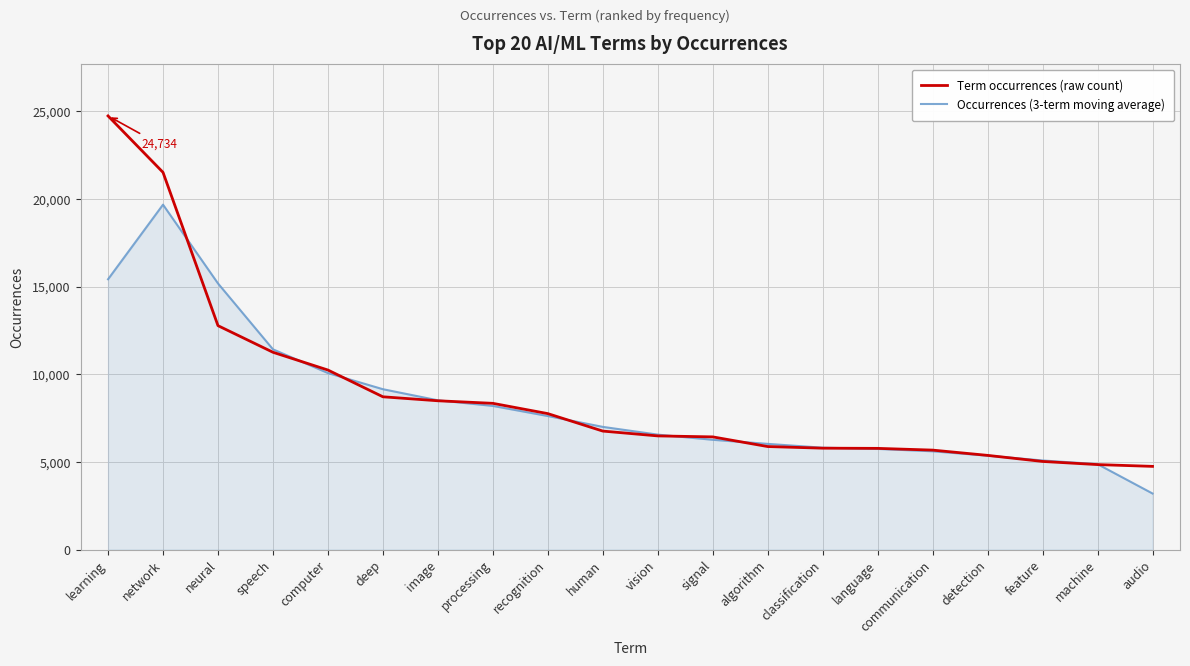

What is the total value across all series at processing?

16531.0